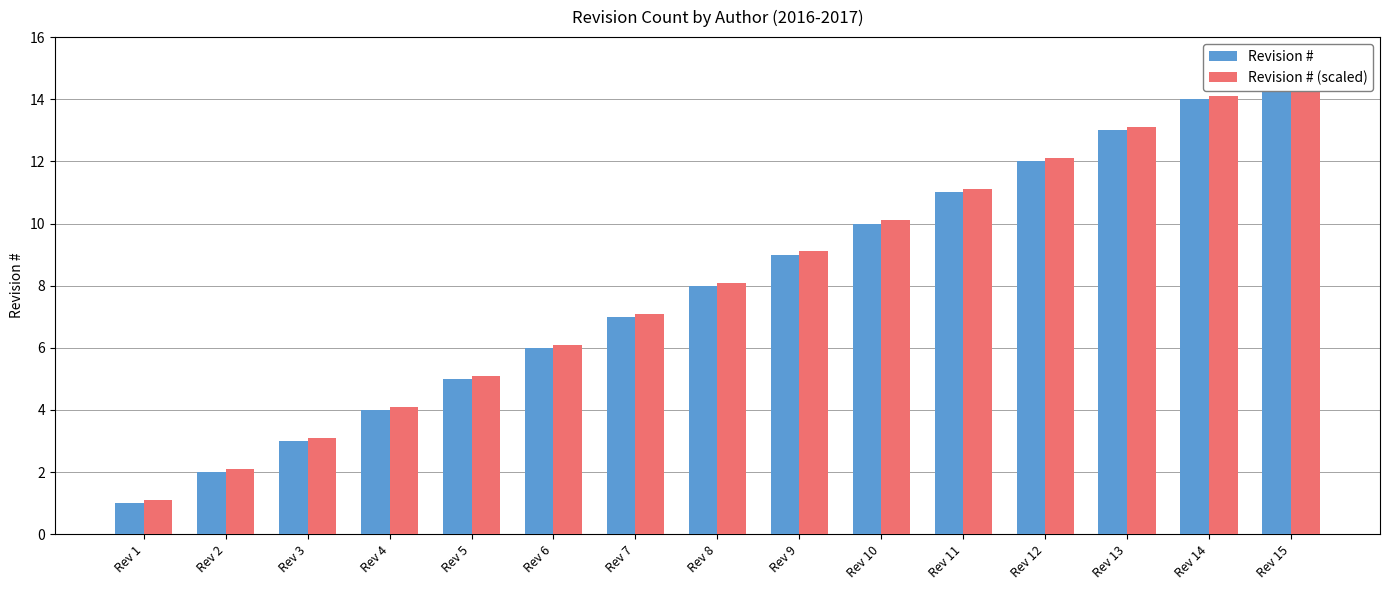

Reading right to left, extract all data points from this chart.

Revision #: Rev 15=15.0	Rev 14=14.0	Rev 13=13.0	Rev 12=12.0	Rev 11=11.0	Rev 10=10.0	Rev 9=9.0	Rev 8=8.0	Rev 7=7.0	Rev 6=6.0	Rev 5=5.0	Rev 4=4.0	Rev 3=3.0	Rev 2=2.0	Rev 1=1.0
Revision # (scaled): Rev 15=15.1	Rev 14=14.1	Rev 13=13.1	Rev 12=12.1	Rev 11=11.1	Rev 10=10.1	Rev 9=9.1	Rev 8=8.1	Rev 7=7.1	Rev 6=6.1	Rev 5=5.1	Rev 4=4.1	Rev 3=3.1	Rev 2=2.1	Rev 1=1.1